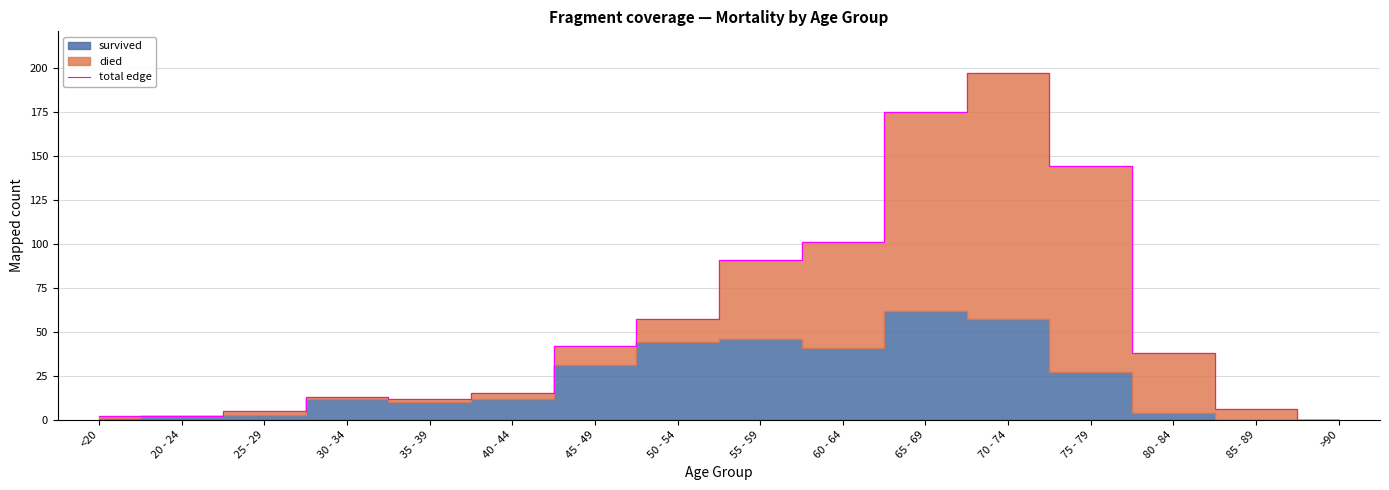

Rank the categories by value from highest to lowest.

70 - 74, 65 - 69, 75 - 79, 60 - 64, 55 - 59, 50 - 54, 45 - 49, 80 - 84, 40 - 44, 30 - 34, 35 - 39, 85 - 89, 25 - 29, <20, 20 - 24, >90